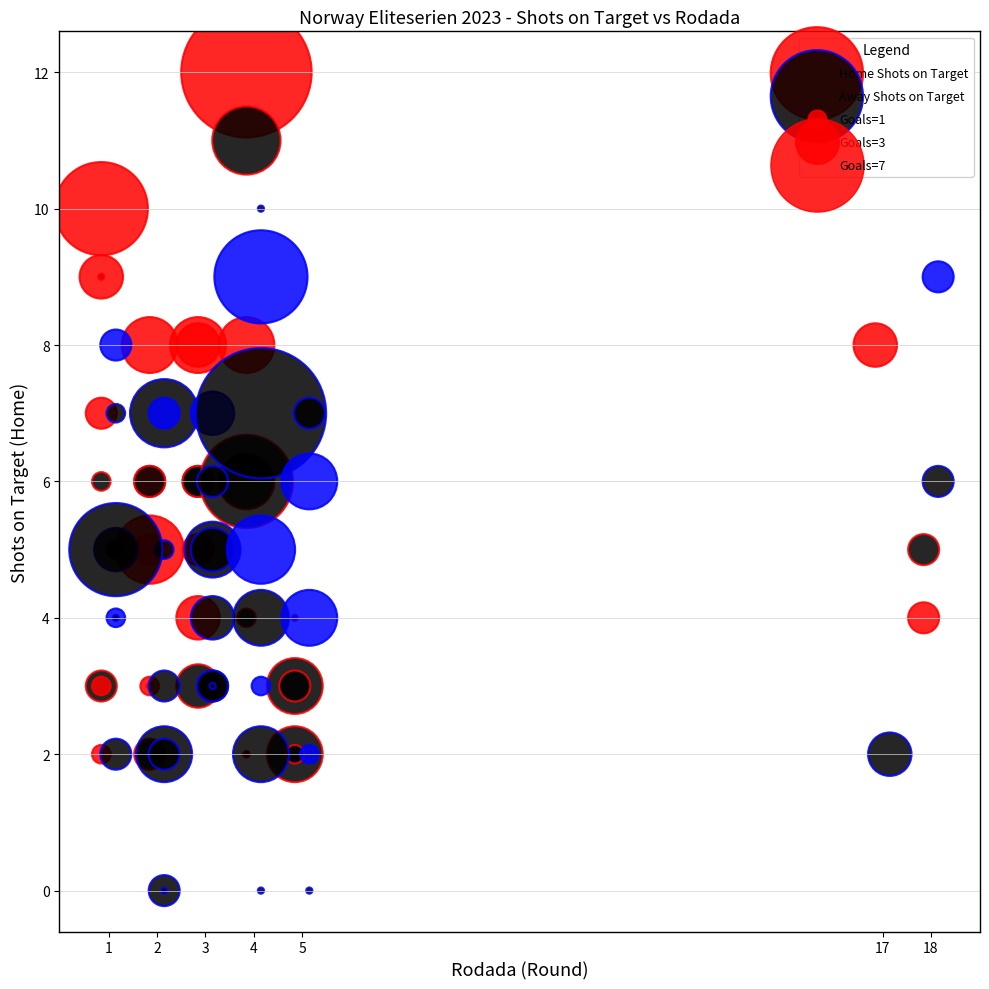

Which series contains the lowest Y value?

Away Shots on Target